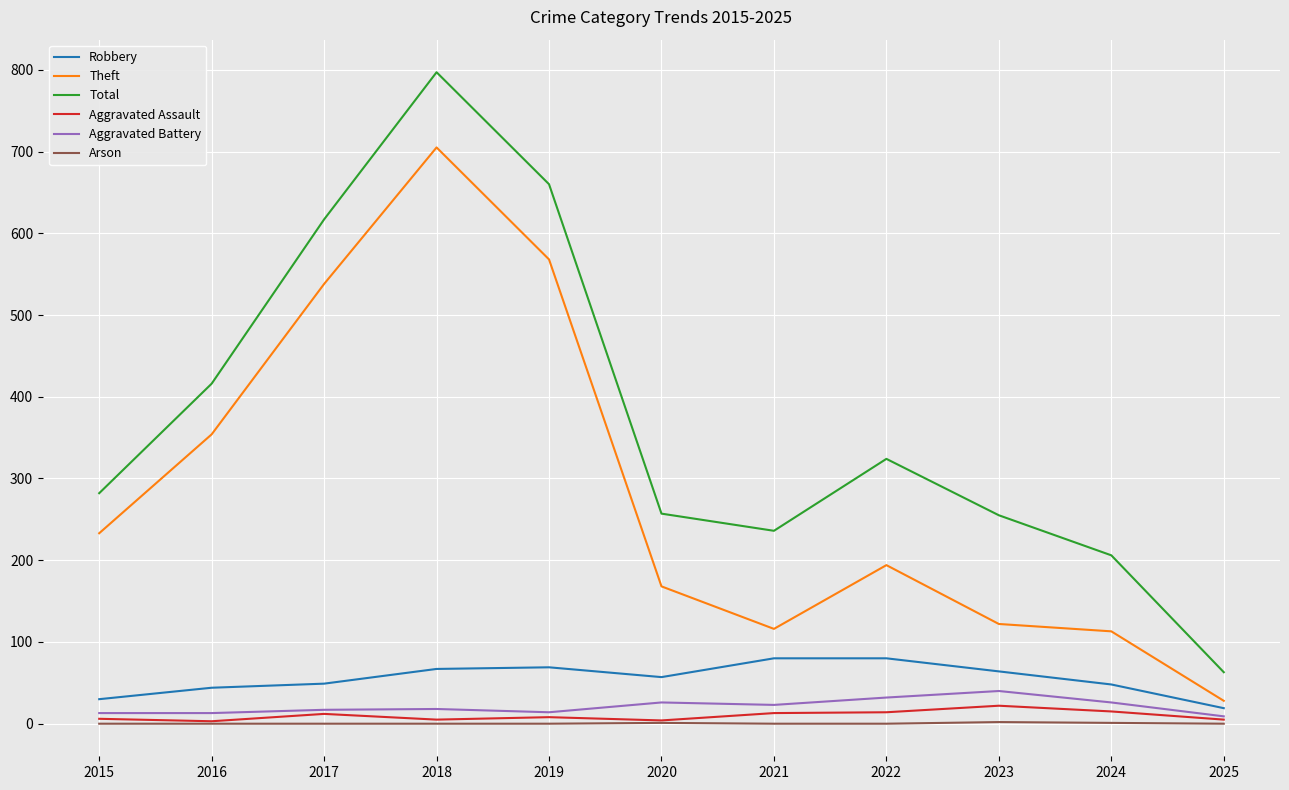

How many lines are shown in the chart?

6